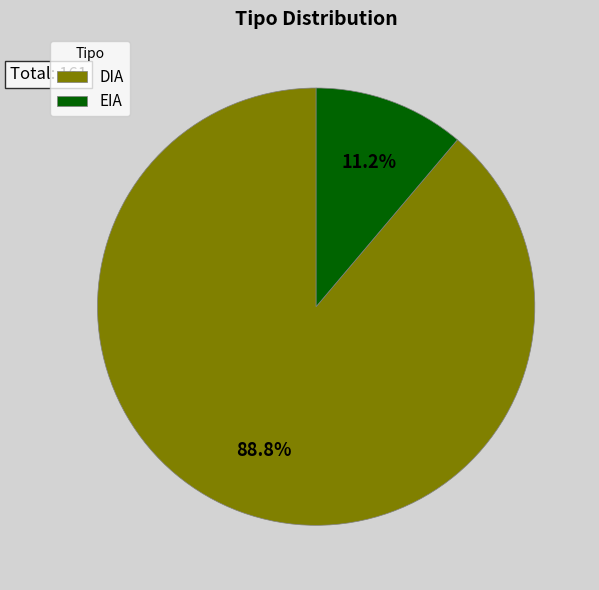

Approximately how many times larger is the value at DIA compared to EIA?

7.9